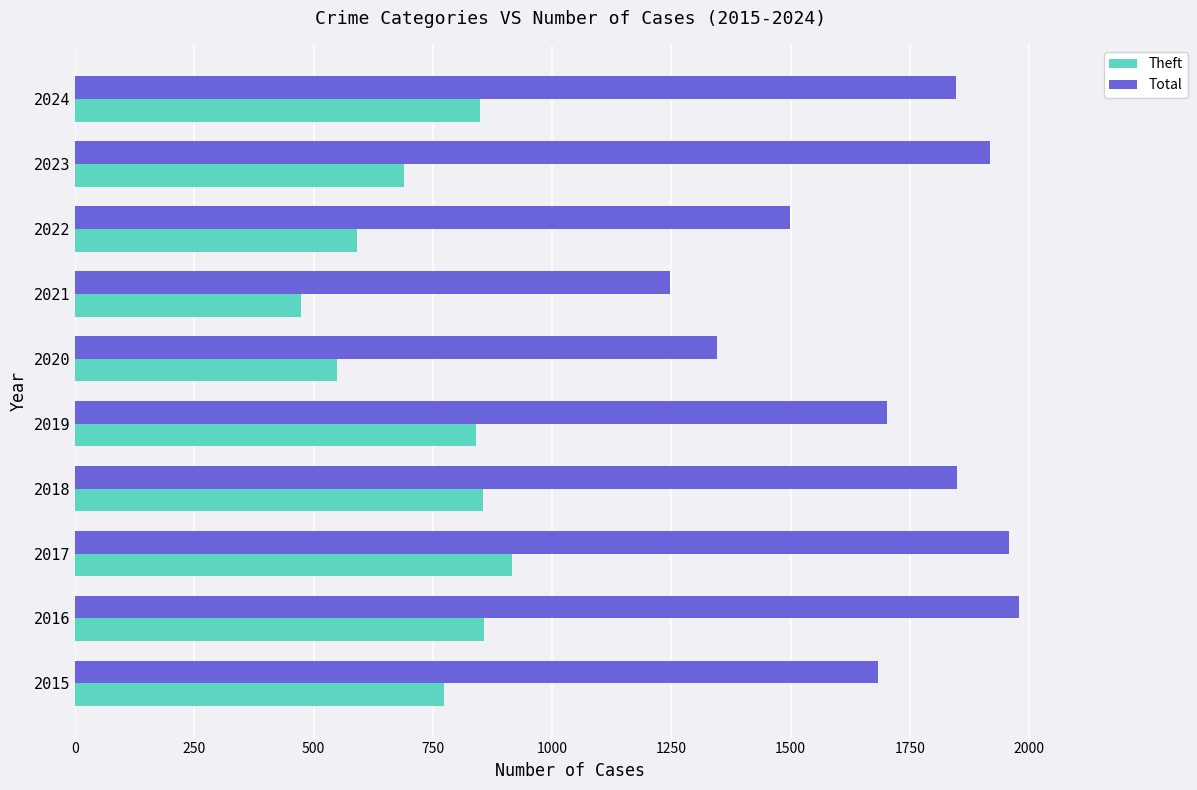

At how many categories does at least one series exceed 1062?

10